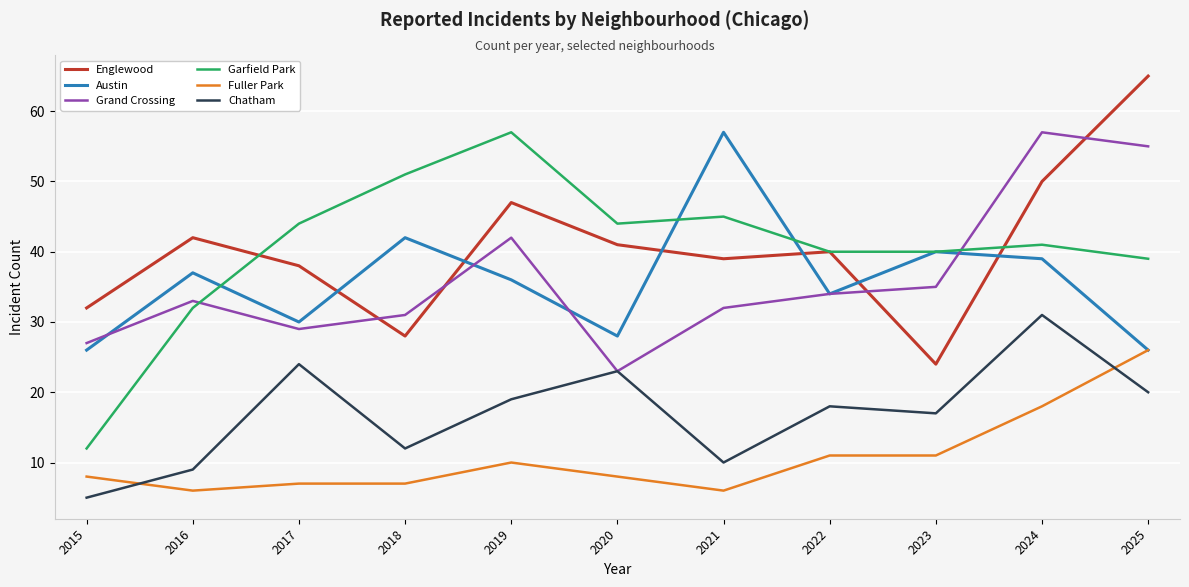

What is the sum of all Austin values?

395